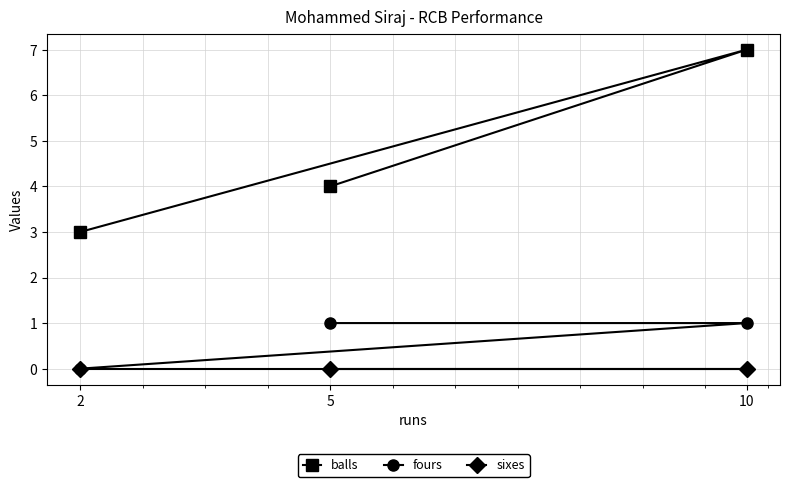

Which series has the largest range (max minus min)?

balls